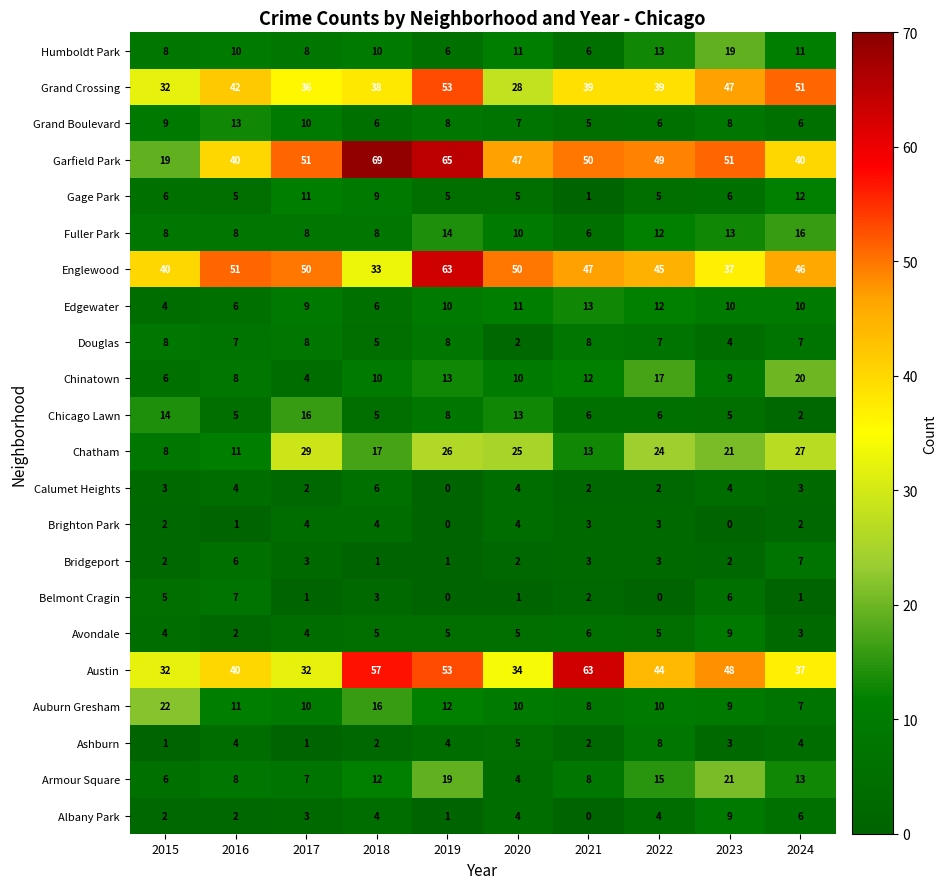

What is the lowest value of the Englewood series?

33